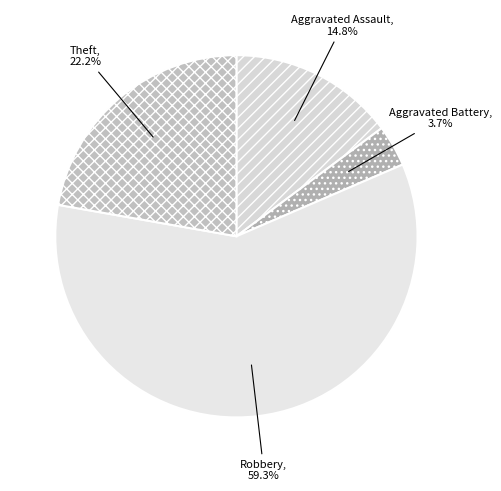

The Aggravated Assault slice represents 28% of the pie. True or false?

False